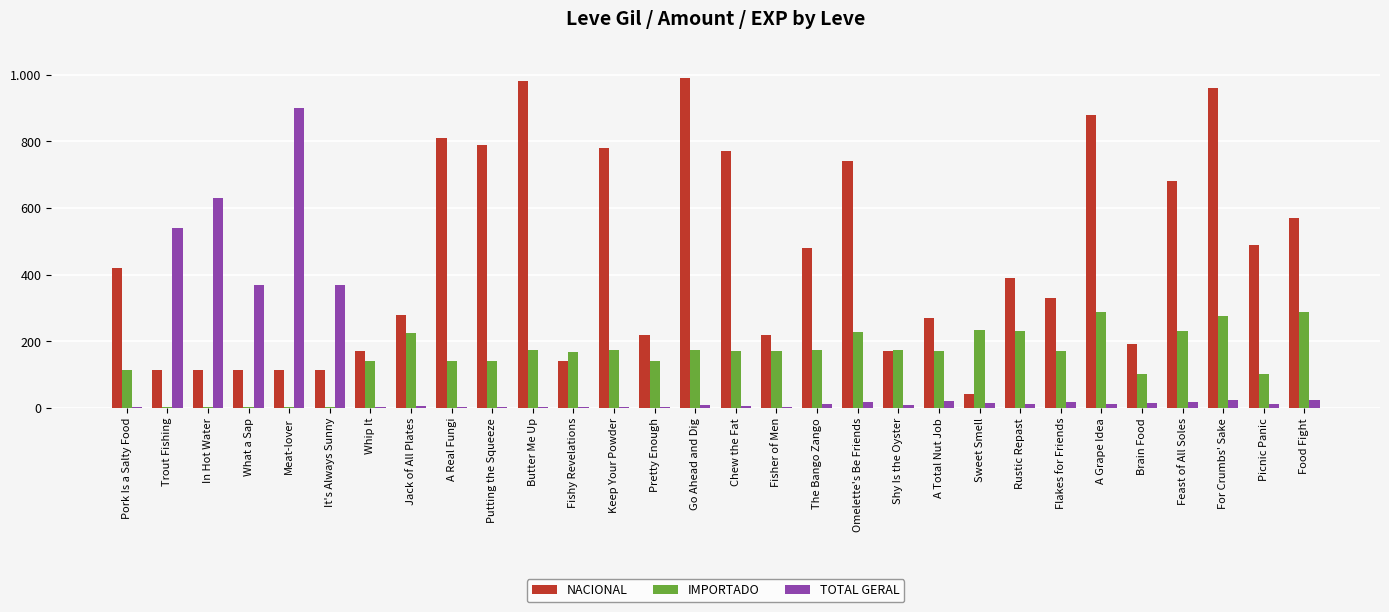

At which label does NACIONAL reach its minimum?

Sweet Smell